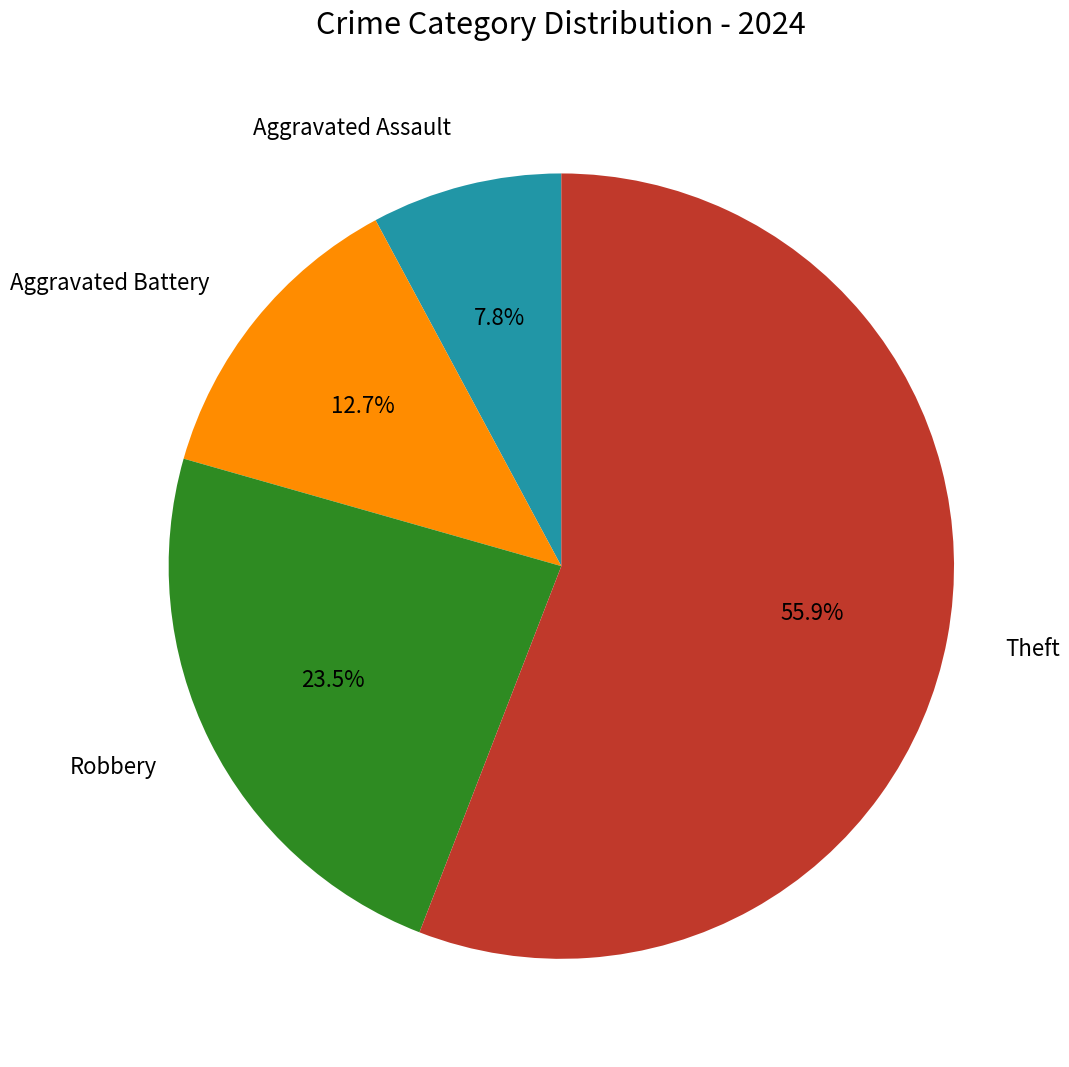

Which slice is the smallest?

Aggravated Assault